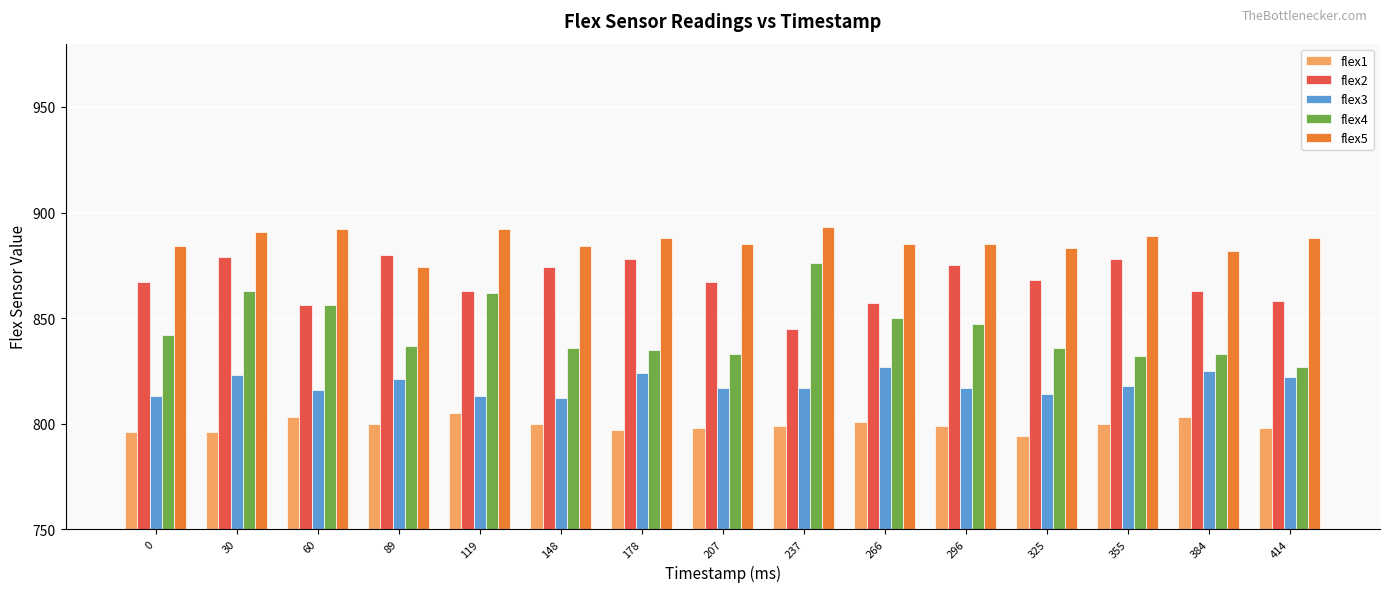

Rank the series by their average value, from lowest to highest.

flex1, flex3, flex4, flex2, flex5